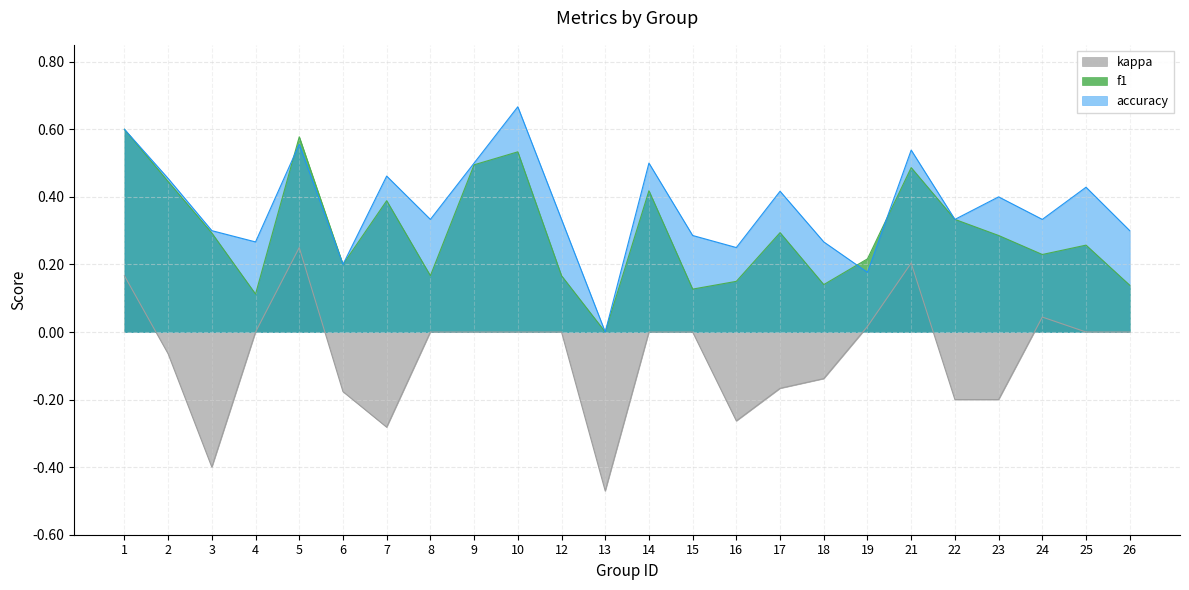

How many interior local valleys does the kappa series have?

5